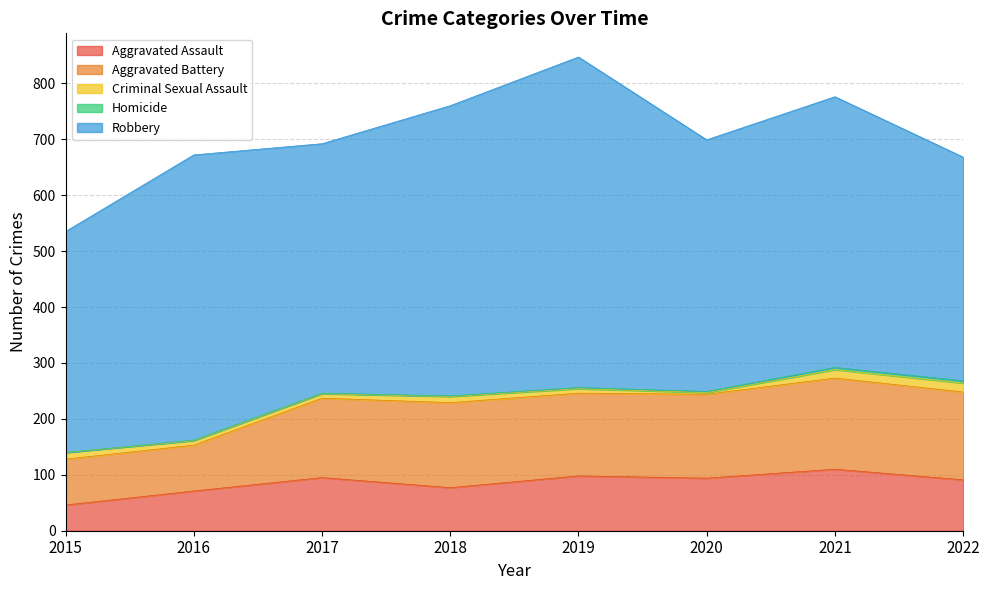

True or false: Criminal Sexual Assault and Aggravated Battery intersect in this chart.

False